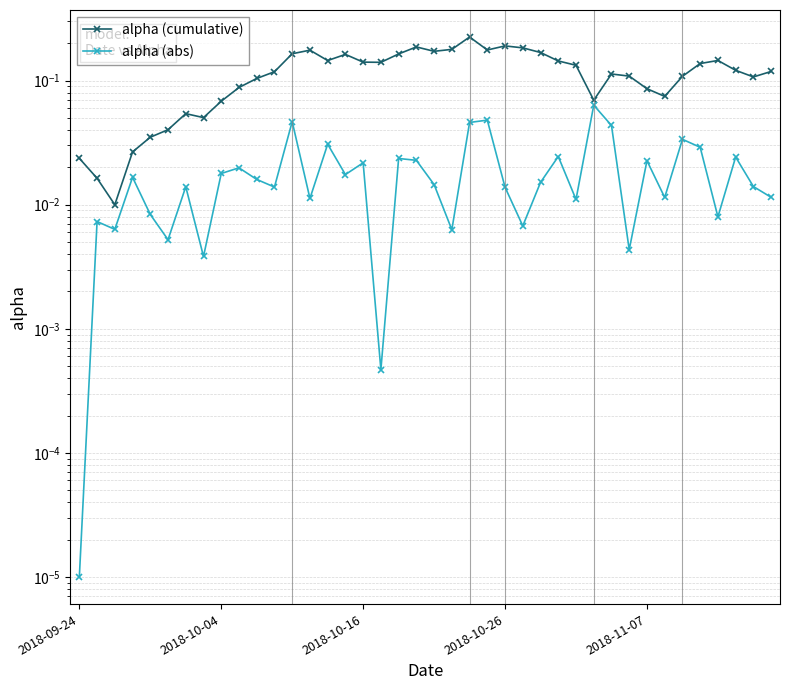

Between 27 and 21, which is larger?

21